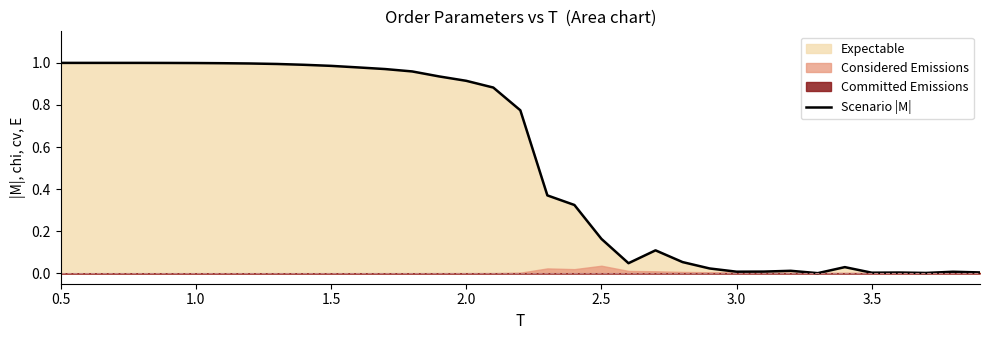

True or false: Scenario |M| has a value of 1.0 at 0.5.

True